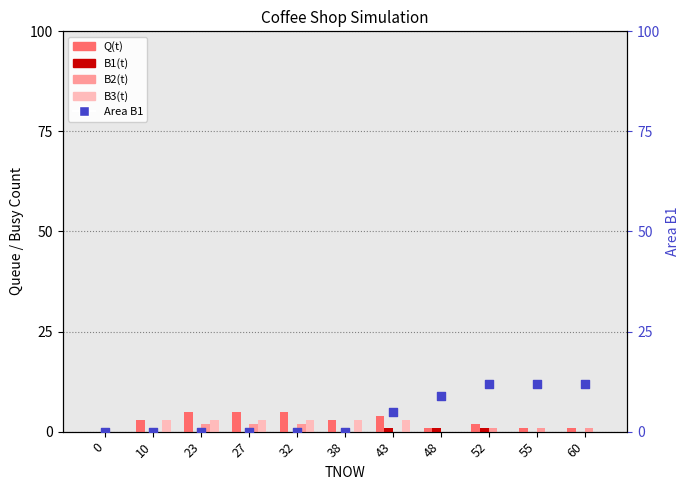

Is the value of Q(t) at 23 greater than the value of Area B1 at 27?

Yes